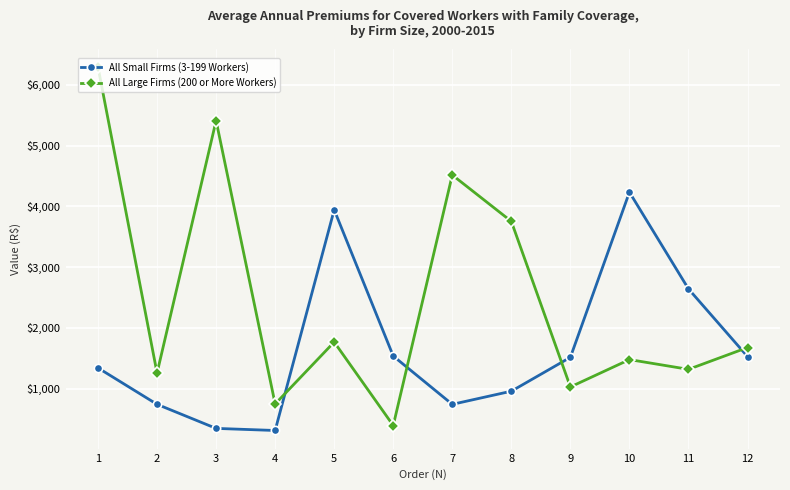

Between which two adjacent categories do All Small Firms (3-199 Workers) and All Large Firms (200 or More Workers) first intersect?

4 and 5